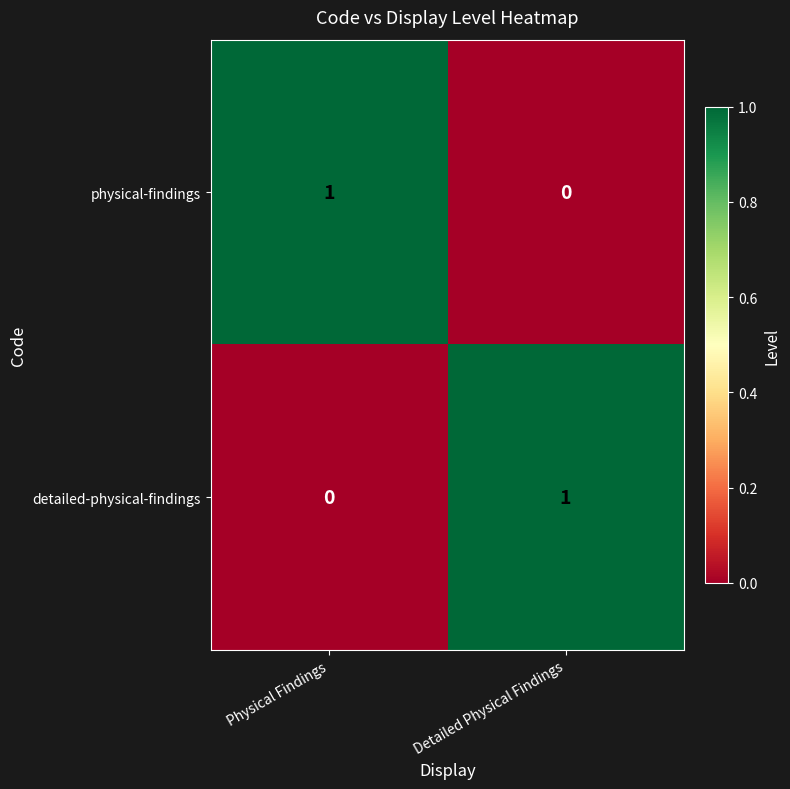

True or false: detailed-physical-findings has a value of 1 at Detailed Physical Findings.

True